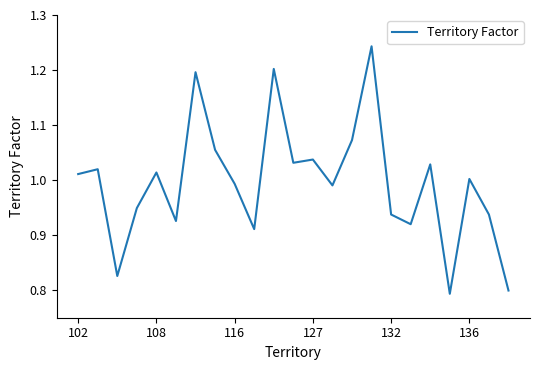

What is the difference between the maximum and minimum values?

0.4